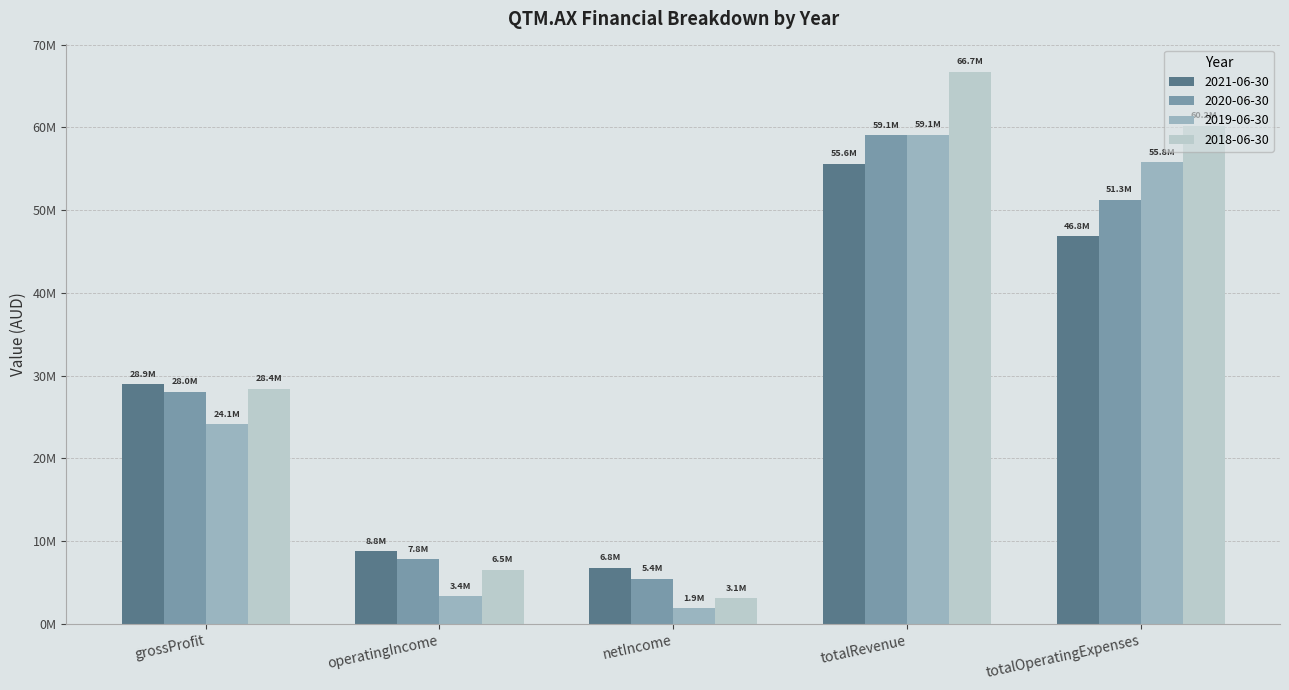

Are the bars horizontal?

No